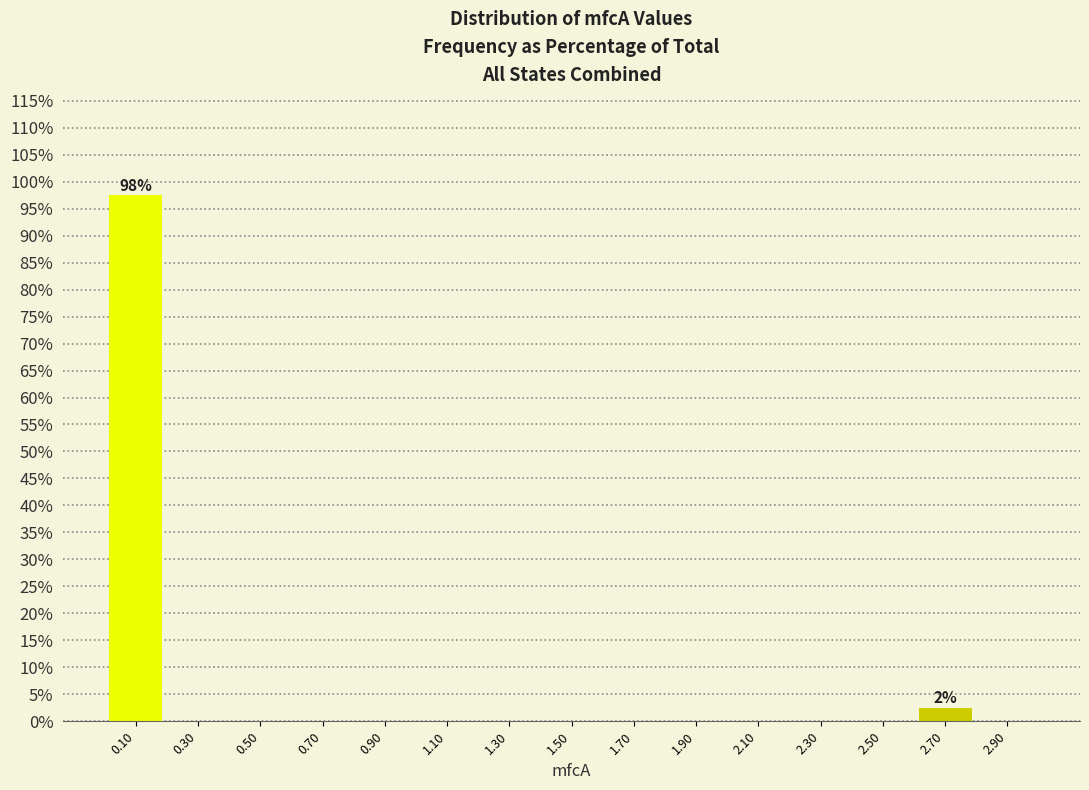

Which range on the x-axis has the tallest bar?

0.0 to 0.2